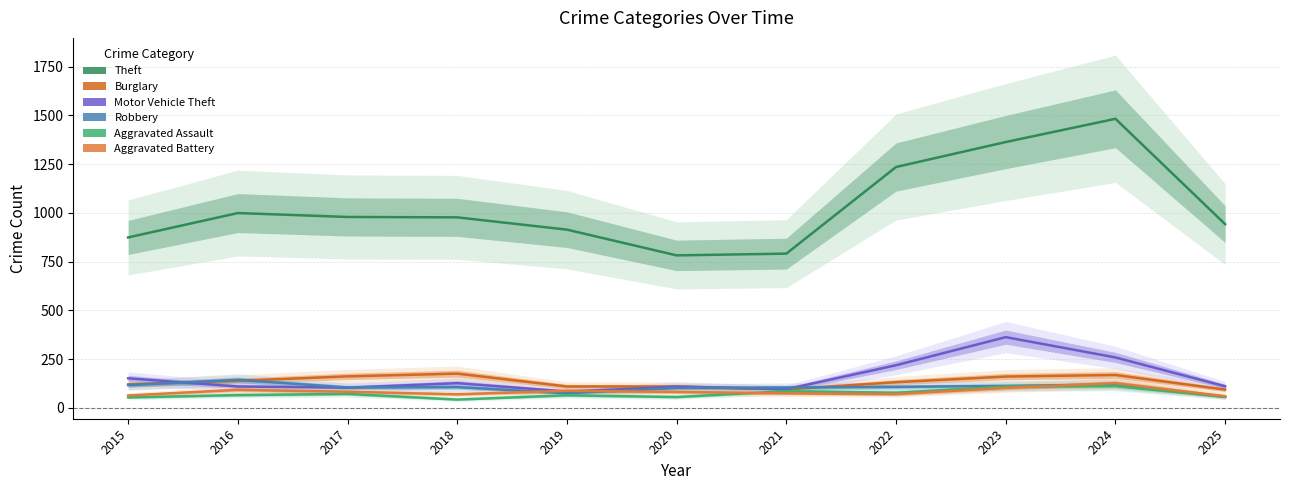

Which series changed the most between 2017 and 2020?

Theft